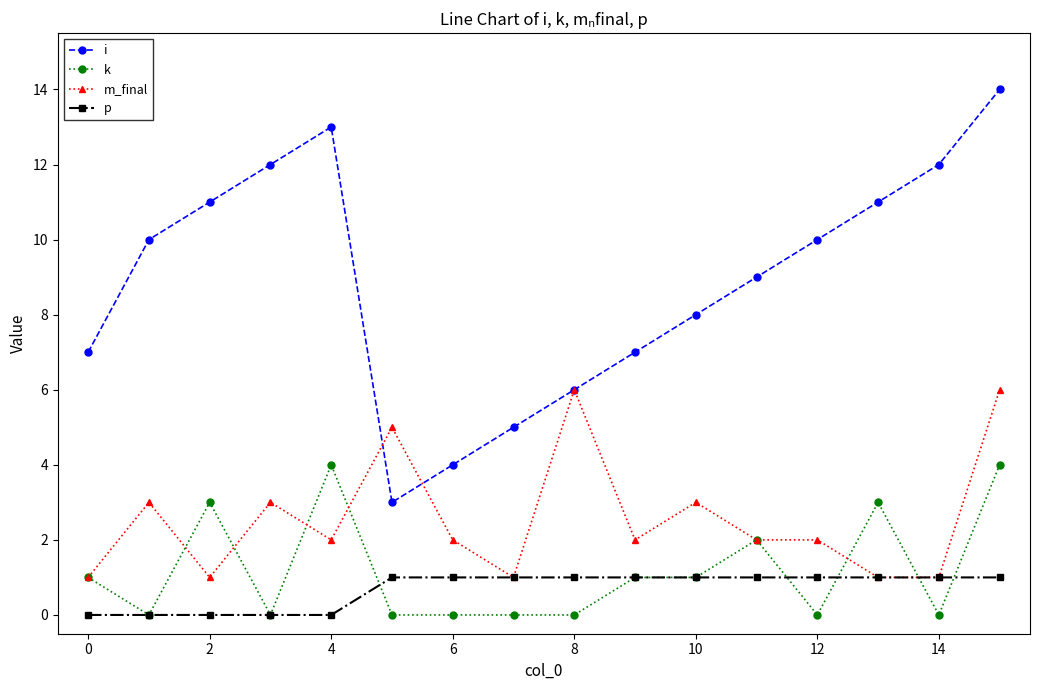

Does the chart display data point markers on the line(s)?

Yes